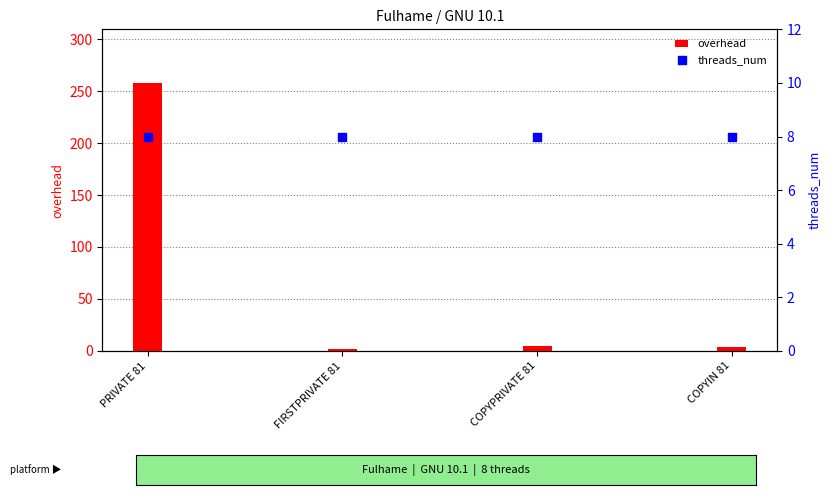

At which category is the sum across all series the highest?

PRIVATE 81